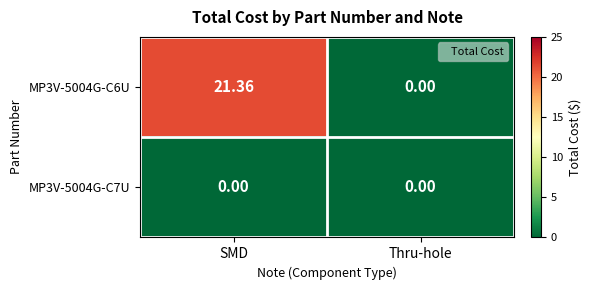

What is the maximum value shown in the chart?

21.4